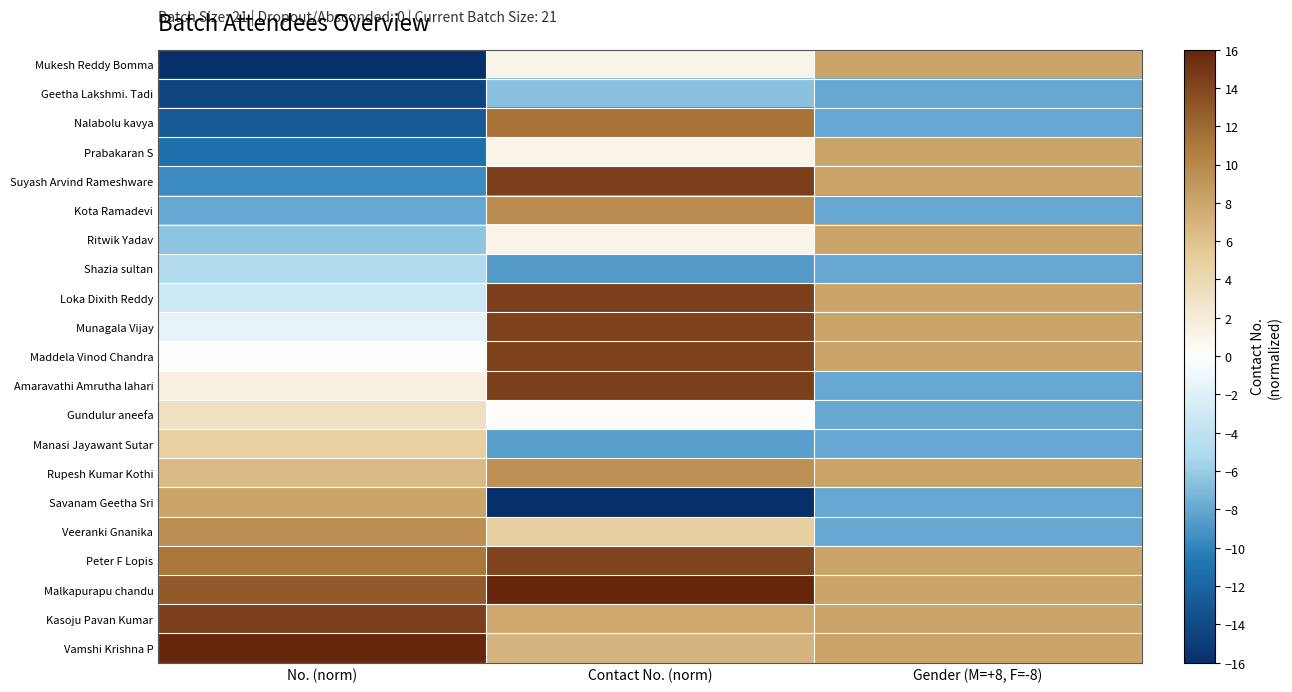

Reading left to right, what are all the values shown in this chart?

Mukesh Reddy Bomma: No. (norm)=-16.0	Contact No. (norm)=1.1	Gender (M=+8, F=-8)=8.0
Geetha Lakshmi. Tadi: No. (norm)=-14.4	Contact No. (norm)=-6.5	Gender (M=+8, F=-8)=-8.0
Nalabolu kavya: No. (norm)=-12.8	Contact No. (norm)=11.3	Gender (M=+8, F=-8)=-8.0
Prabakaran S: No. (norm)=-11.2	Contact No. (norm)=1.1	Gender (M=+8, F=-8)=8.0
Suyash Arvind Rameshware: No. (norm)=-9.6	Contact No. (norm)=14.5	Gender (M=+8, F=-8)=8.0
Kota Ramadevi: No. (norm)=-8.0	Contact No. (norm)=9.6	Gender (M=+8, F=-8)=-8.0
Ritwik Yadav: No. (norm)=-6.4	Contact No. (norm)=1.2	Gender (M=+8, F=-8)=8.0
Shazia sultan: No. (norm)=-4.8	Contact No. (norm)=-8.6	Gender (M=+8, F=-8)=-8.0
Loka Dixith Reddy: No. (norm)=-3.2	Contact No. (norm)=14.4	Gender (M=+8, F=-8)=8.0
Munagala Vijay: No. (norm)=-1.6	Contact No. (norm)=14.3	Gender (M=+8, F=-8)=8.0
Maddela Vinod Chandra: No. (norm)=0.0	Contact No. (norm)=14.3	Gender (M=+8, F=-8)=8.0
Amaravathi Amrutha lahari: No. (norm)=1.6	Contact No. (norm)=14.5	Gender (M=+8, F=-8)=-8.0
Gundulur aneefa: No. (norm)=3.2	Contact No. (norm)=0.1	Gender (M=+8, F=-8)=-8.0
Manasi Jayawant Sutar: No. (norm)=4.8	Contact No. (norm)=-8.4	Gender (M=+8, F=-8)=-8.0
Rupesh Kumar Kothi: No. (norm)=6.4	Contact No. (norm)=9.4	Gender (M=+8, F=-8)=8.0
Savanam Geetha Sri: No. (norm)=8.0	Contact No. (norm)=-16.0	Gender (M=+8, F=-8)=-8.0
Veeranki Gnanika: No. (norm)=9.6	Contact No. (norm)=4.9	Gender (M=+8, F=-8)=-8.0
Peter F Lopis: No. (norm)=11.2	Contact No. (norm)=14.2	Gender (M=+8, F=-8)=8.0
Malkapurapu chandu: No. (norm)=12.8	Contact No. (norm)=16.0	Gender (M=+8, F=-8)=8.0
Kasoju Pavan Kumar: No. (norm)=14.4	Contact No. (norm)=7.8	Gender (M=+8, F=-8)=8.0
Vamshi Krishna P: No. (norm)=16.0	Contact No. (norm)=6.9	Gender (M=+8, F=-8)=8.0